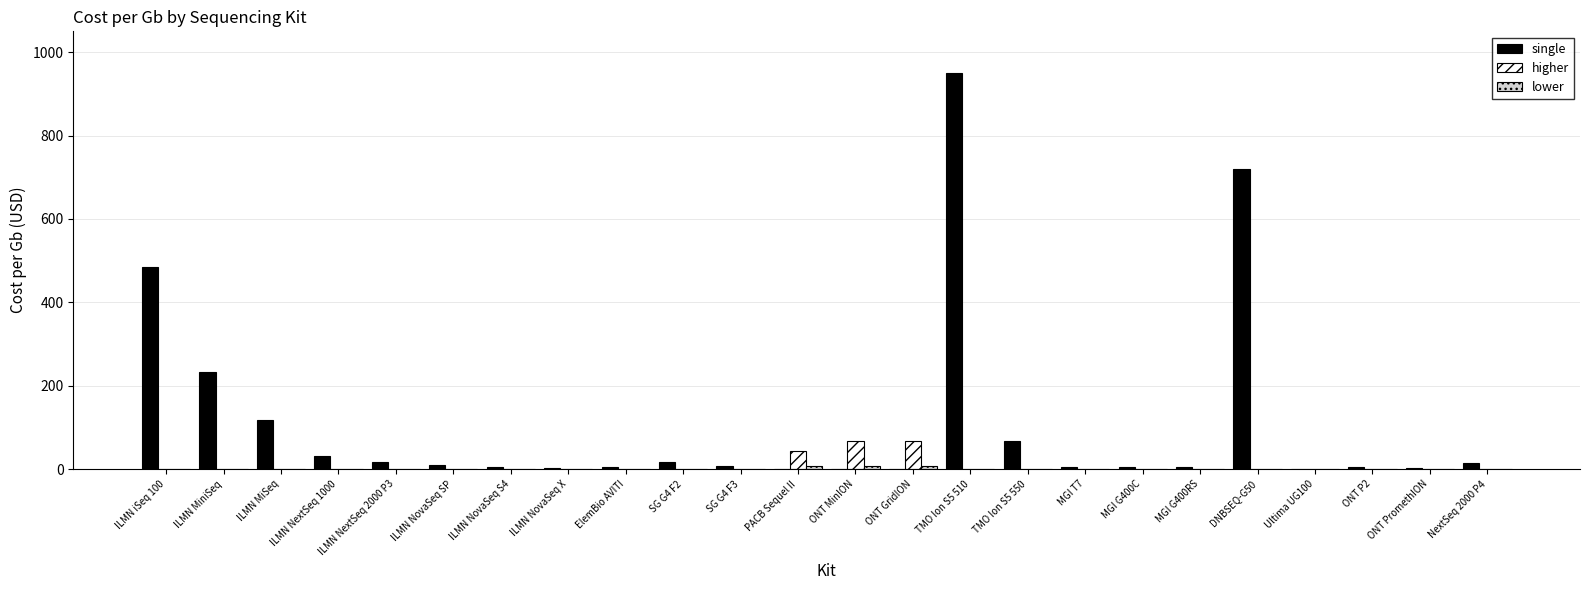

Which label corresponds to the largest value in the chart?

TMO Ion S5 510